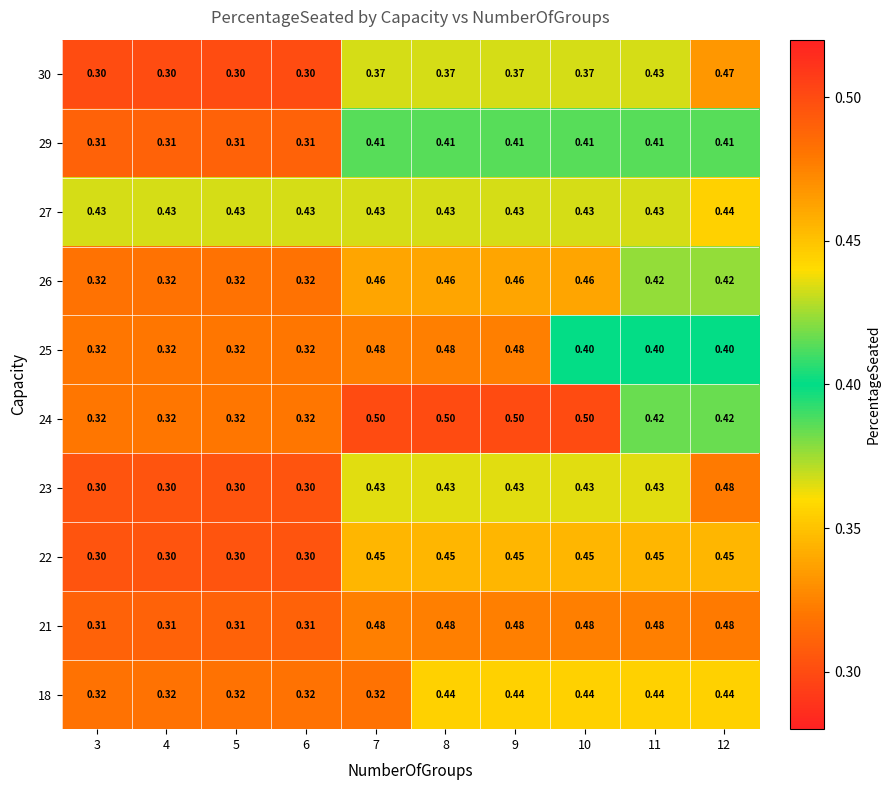

At how many categories does at least one series exceed 0?

10